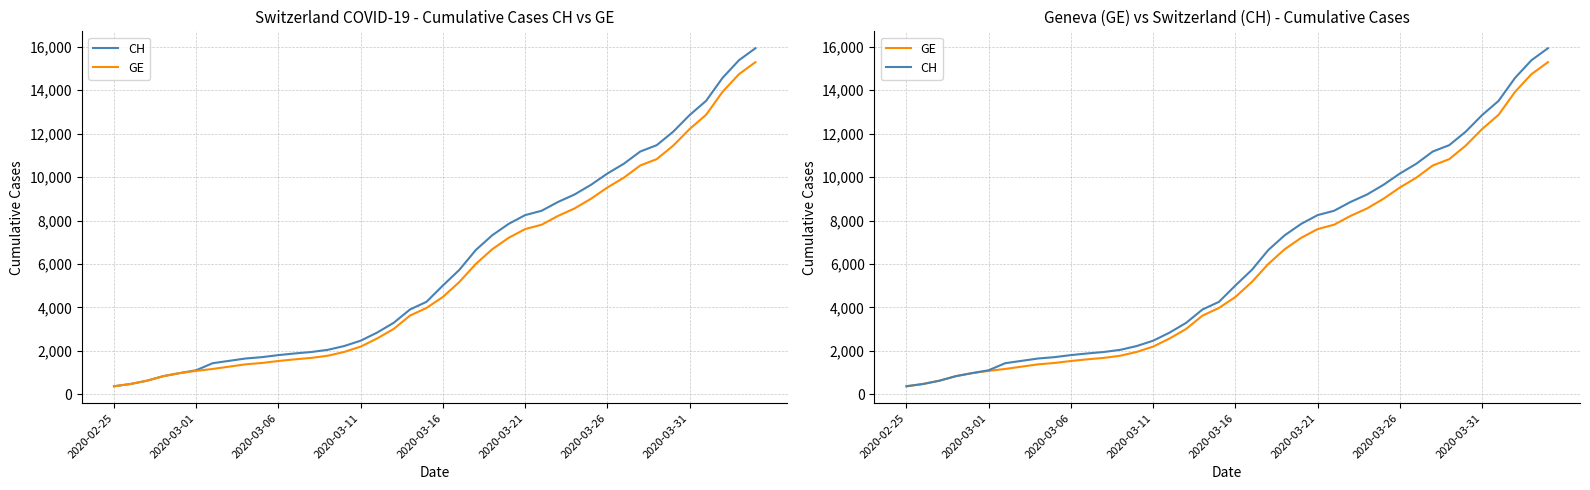

Which has a higher value, 34 or 23?

34